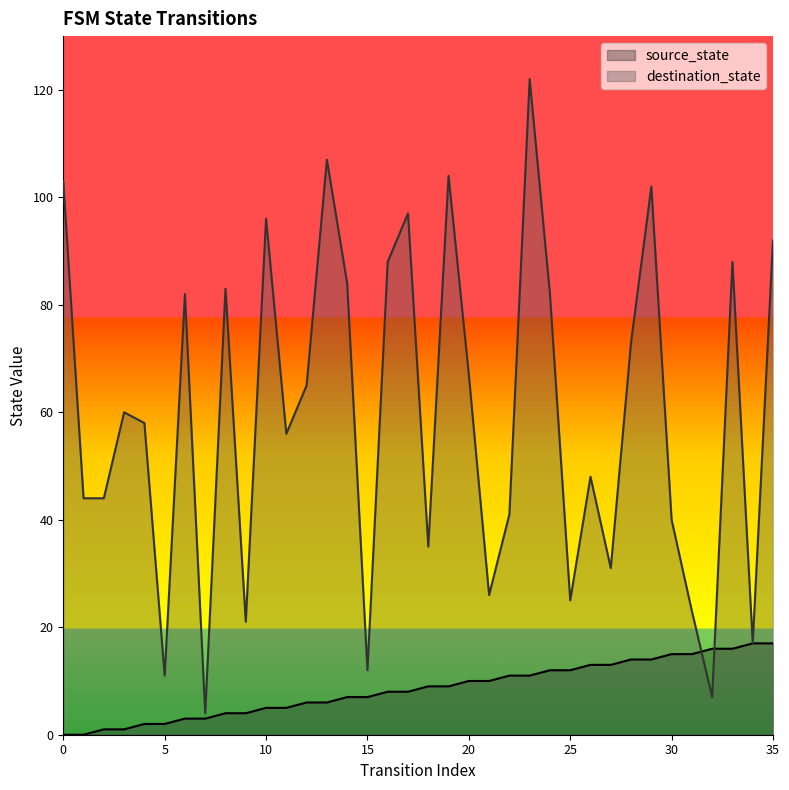

Reading left to right, what are all the values shown in this chart?

source_state: 0	0	1	1	2	2	3	3	4	4	5	5	6	6	7	7	8	8	9	9	10	10	11	11	12	12	13	13	14	14	15	15	16	16	17	17
destination_state: 103	44	44	60	58	11	82	4	83	21	96	56	65	107	84	12	88	97	35	104	67	26	41	122	82	25	48	31	73	102	40	23	7	88	17	92